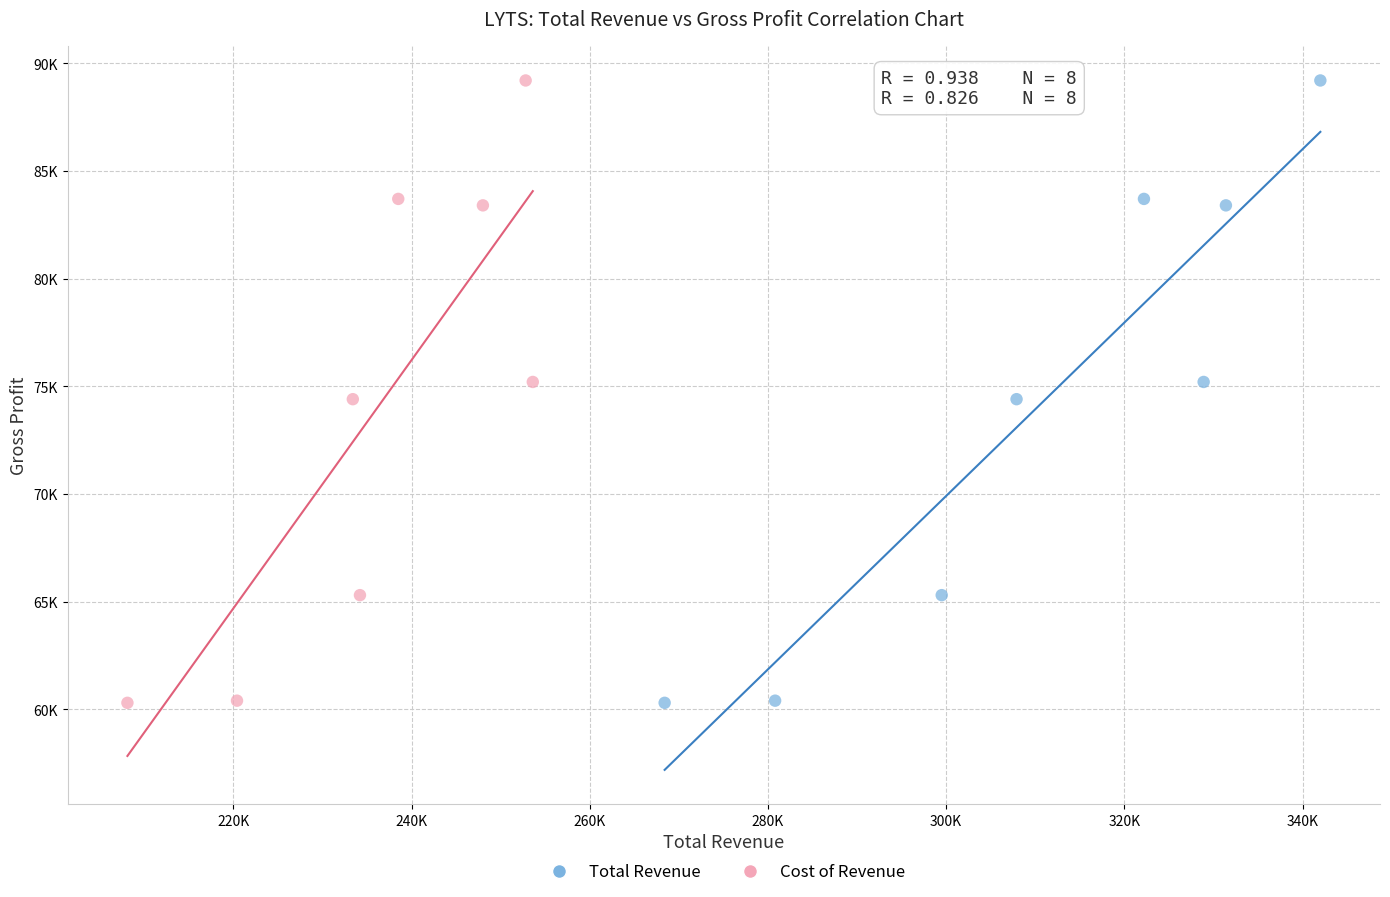

What are all the series names shown in the legend?

Total Revenue, Cost of Revenue